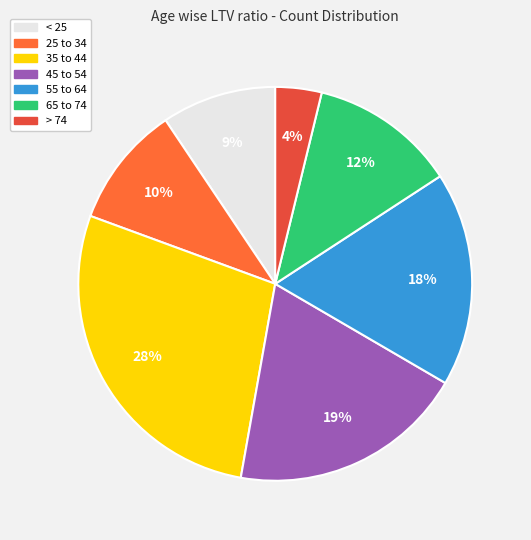

How many segments does this pie chart have?

7